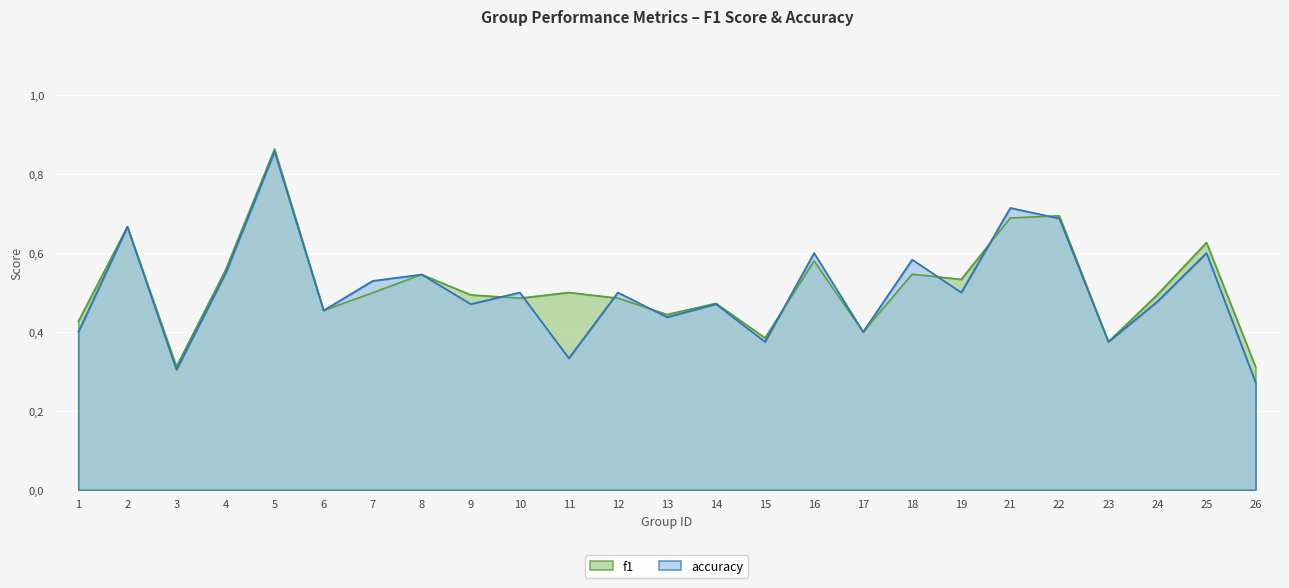

Rank the series by their maximum value, from lowest to highest.

accuracy, f1